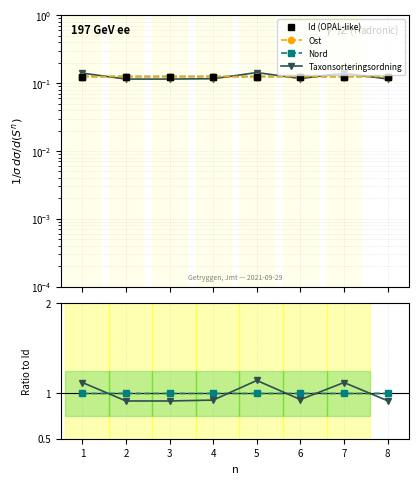

Reading left to right, transcribe all the data shown in this chart.

Id (OPAL-like): 0.1	0.1	0.1	0.1	0.1	0.1	0.1	0.1
Ost: 1.0	1.0	1.0	1.0	1.0	1.0	1.0	1.0
Nord: 1.0	1.0	1.0	1.0	1.0	1.0	1.0	1.0
Taxonsorteringsordning: 1.1	0.9	0.9	0.9	1.1	0.9	1.1	0.9